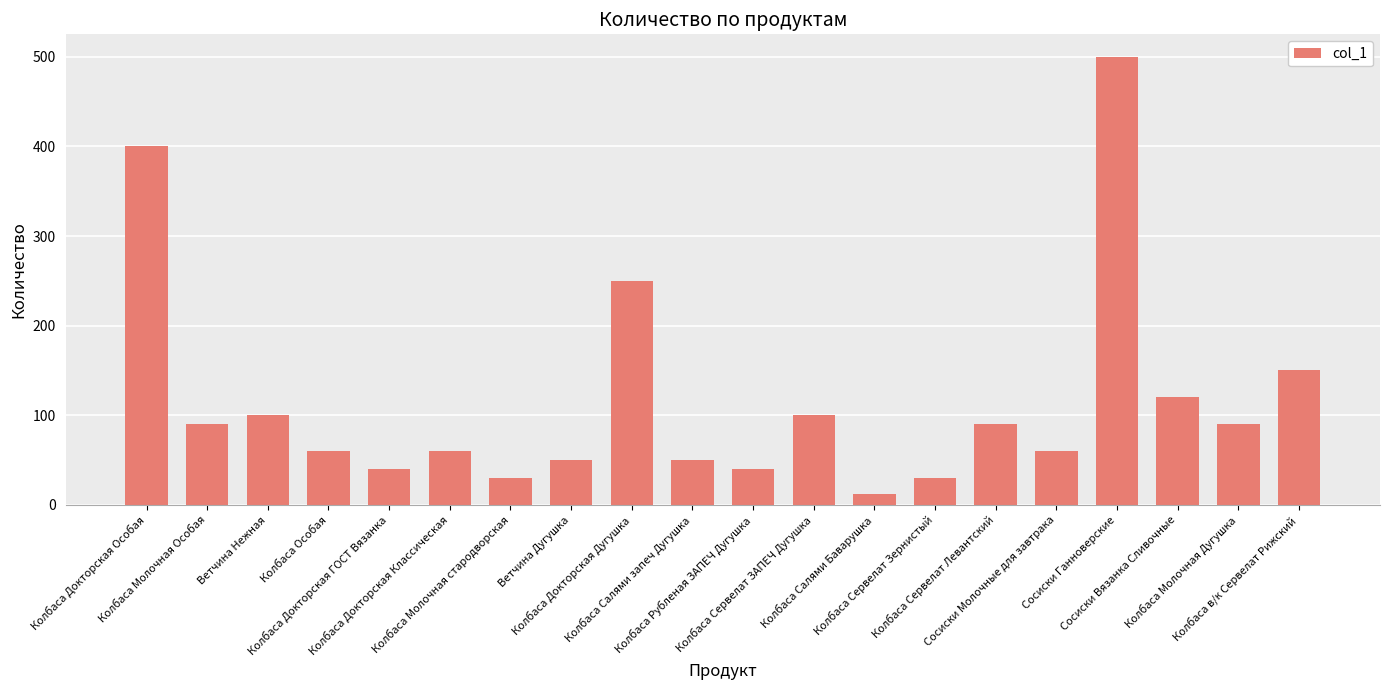

What is the difference between the values at Колбаса Докторская ГОСТ Вязанка and Колбаса Сервелат Левантский?

50